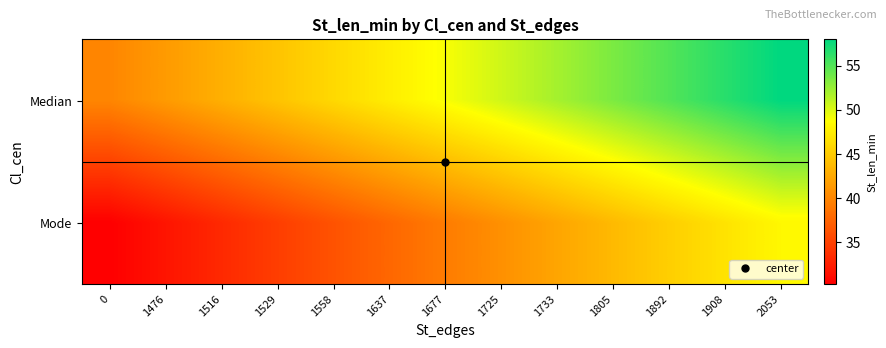

Reading right to left, what are all the values shown in this chart?

Median: 2053=58.0	1908=56.5	1892=55.0	1805=53.5	1733=52.0	1725=50.5	1677=49.0	1637=47.5	1558=46.0	1529=44.5	1516=43.0	1476=41.5	0=40.0
Mode: 2053=48.2	1908=46.8	1892=45.2	1805=43.8	1733=42.2	1725=40.8	1677=39.2	1637=37.8	1558=36.2	1529=34.8	1516=33.2	1476=31.8	0=30.2